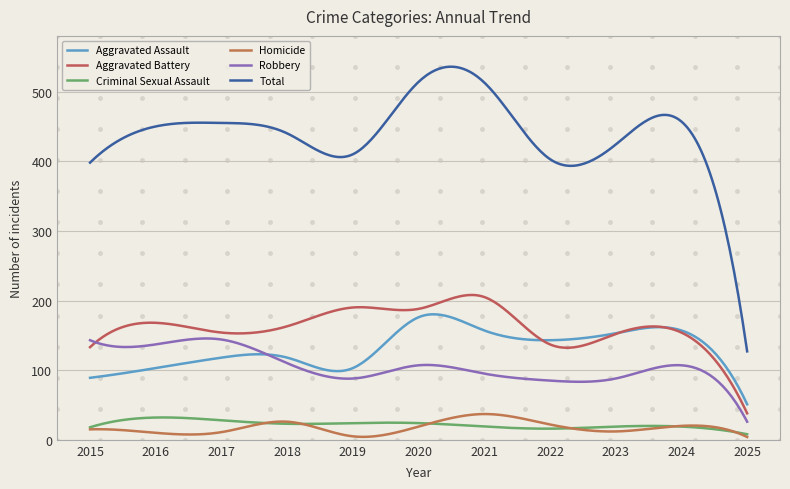

Rank the categories by Criminal Sexual Assault value from lowest to highest.

2025, 2022, 2015, 2021, 2023, 2024, 2018, 2019, 2020, 2017, 2016